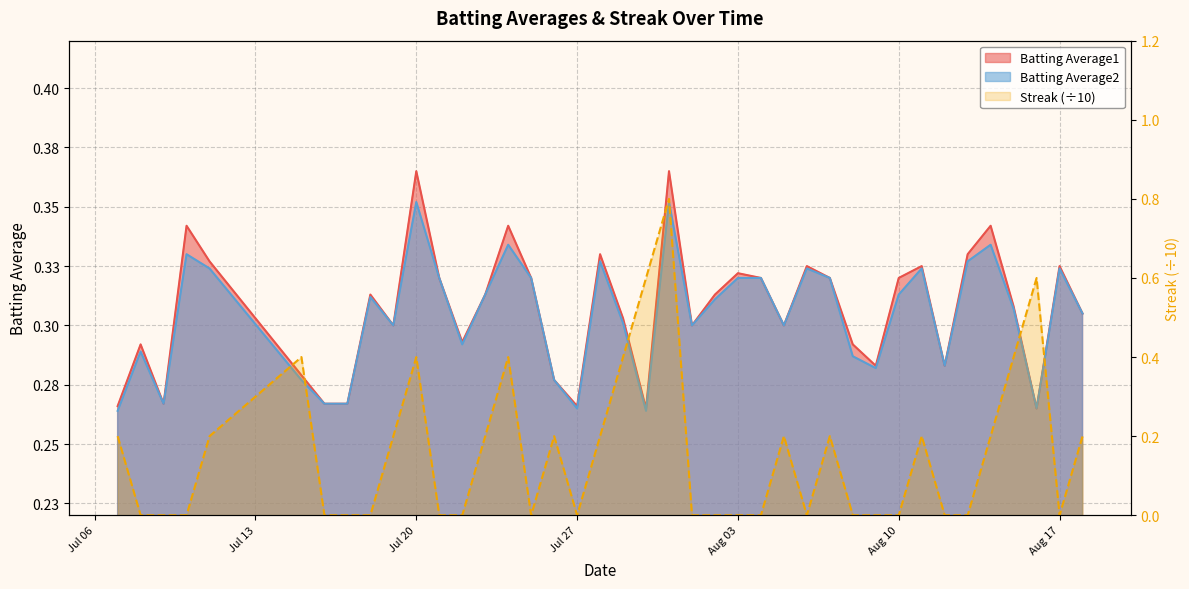

What is the sum of the Batting Average1 values at 2010-08-04 and 2010-08-13?

0.7